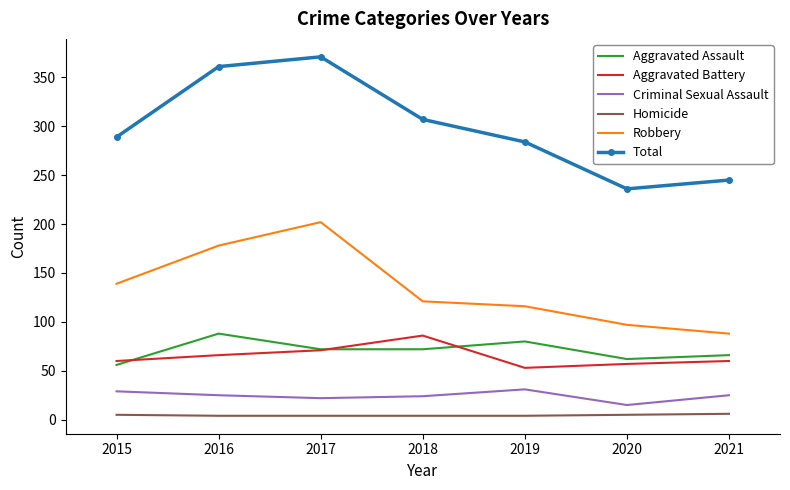

How many interior local valleys does the Total series have?

1